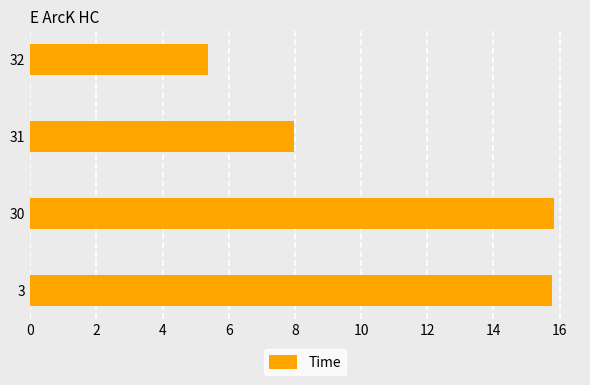

What is the sum of the values at 31 and 30?

23.8